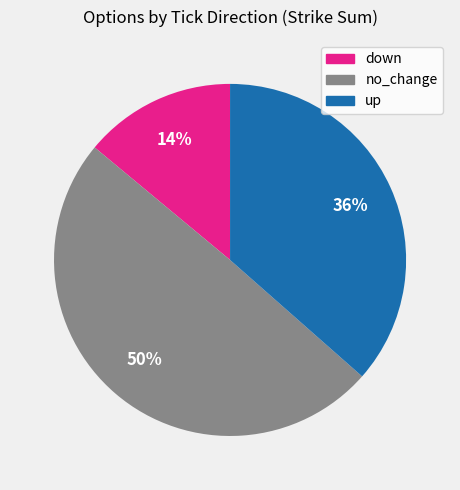

Does any single category account for the majority?

No